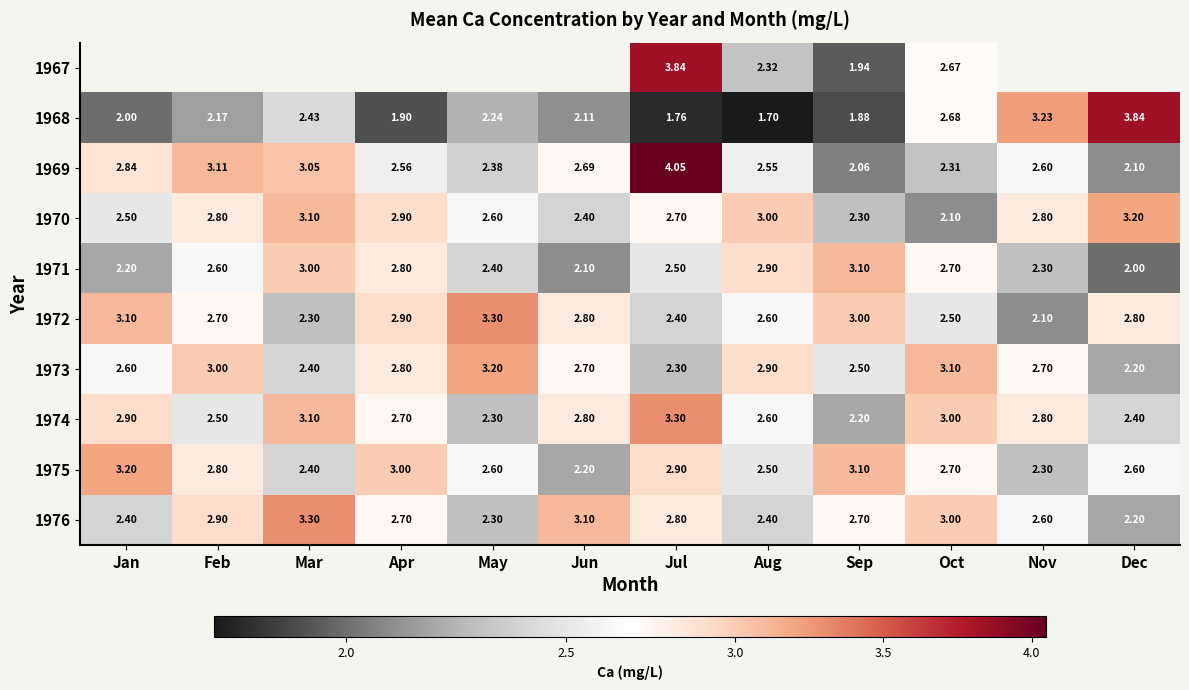

At which category is the sum across all series the highest?

Jul